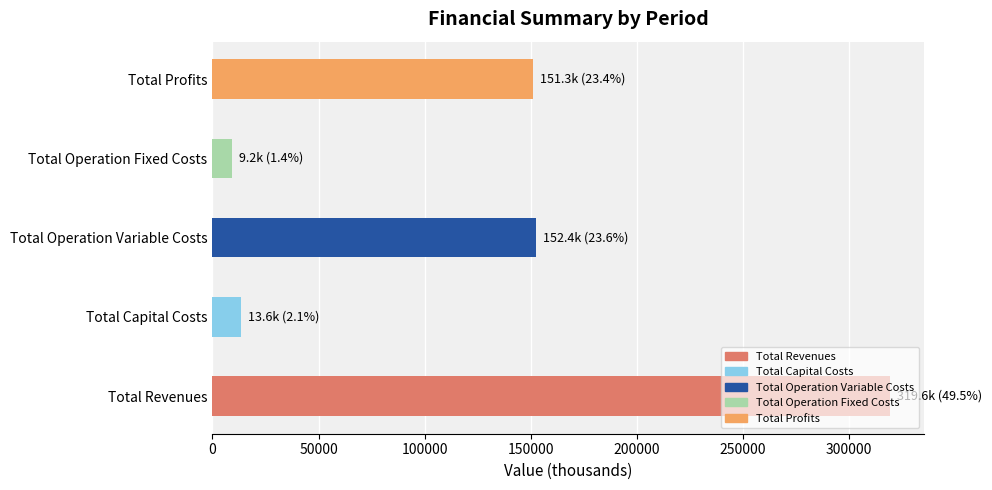

What is the maximum value shown in the chart?

319644.4